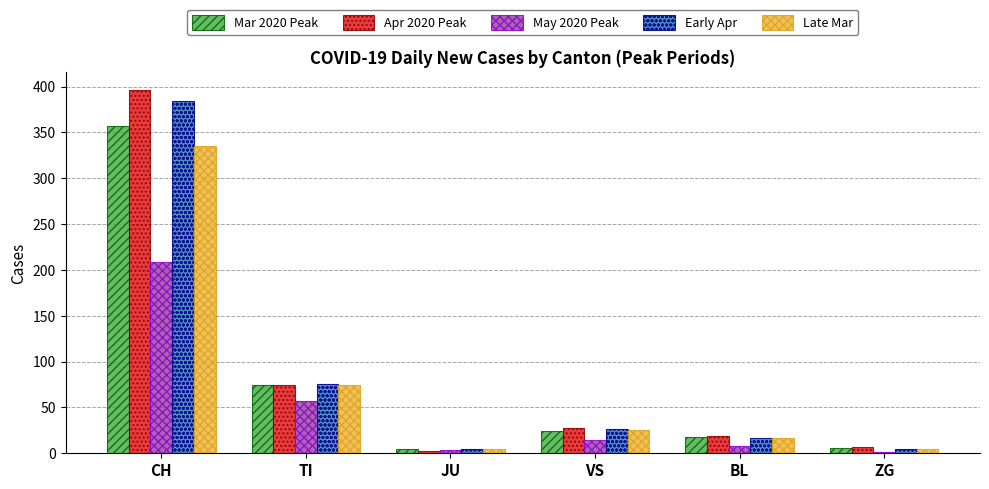

How many groups of bars are there?

6